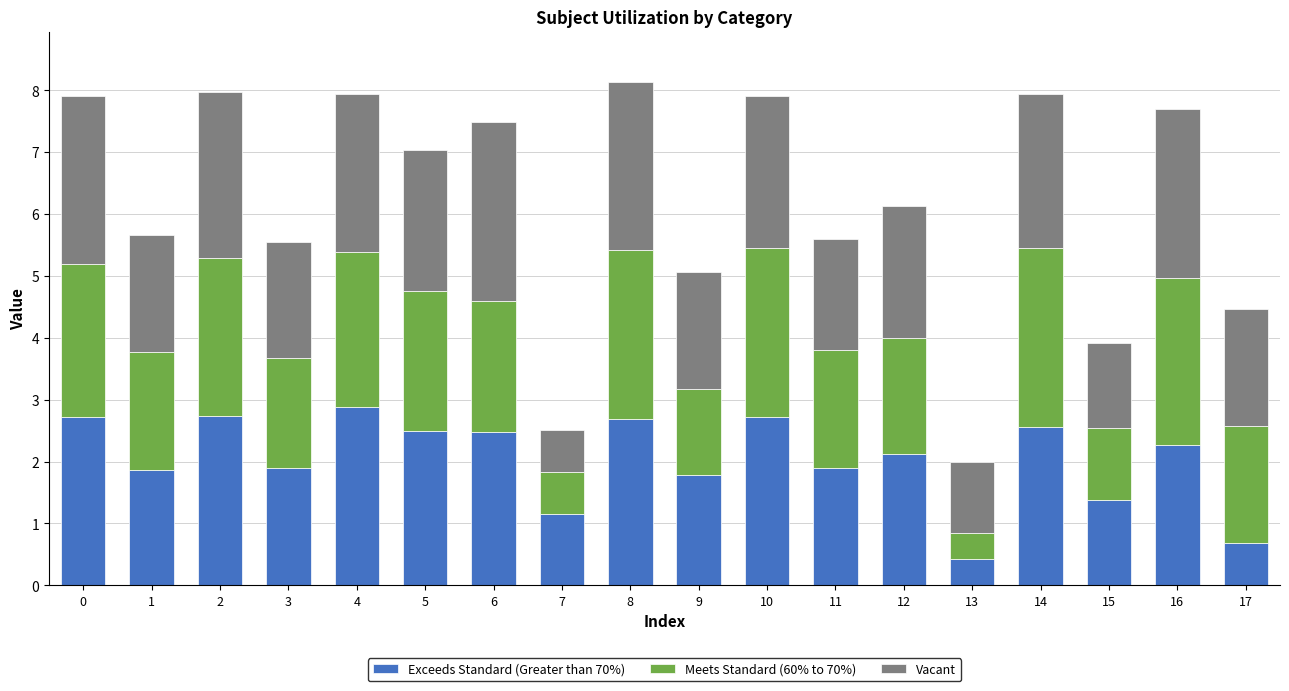

The value of Exceeds Standard (Greater than 70%) at 10 is 1.4. True or false?

False